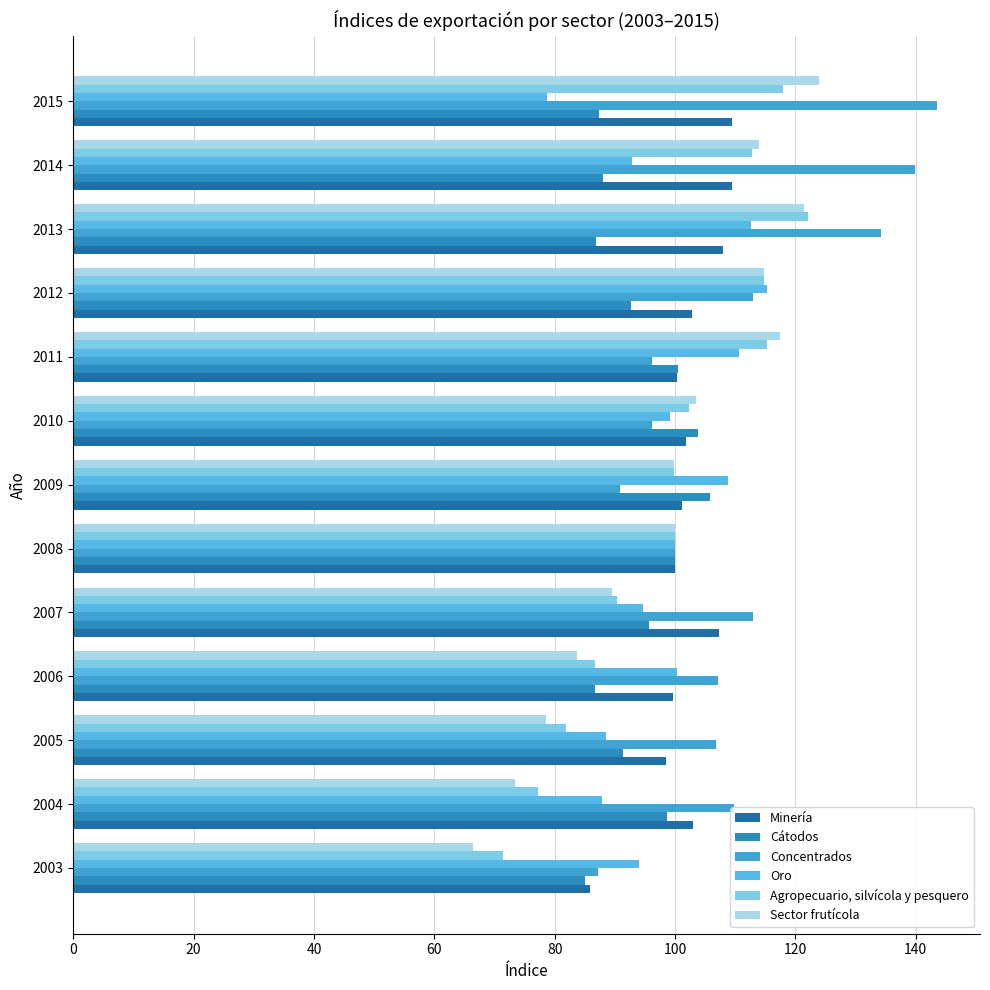

Count the number of data series in this chart.

6